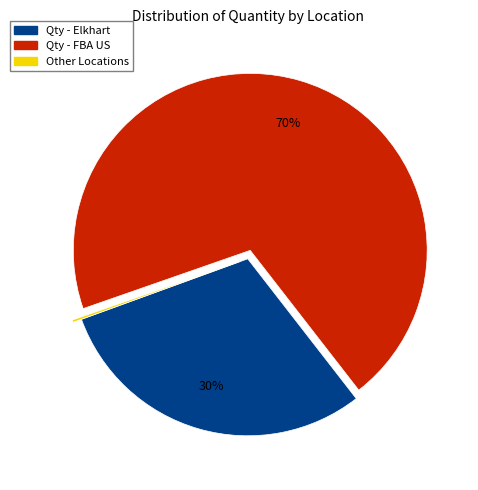

Does any single category account for the majority?

Yes